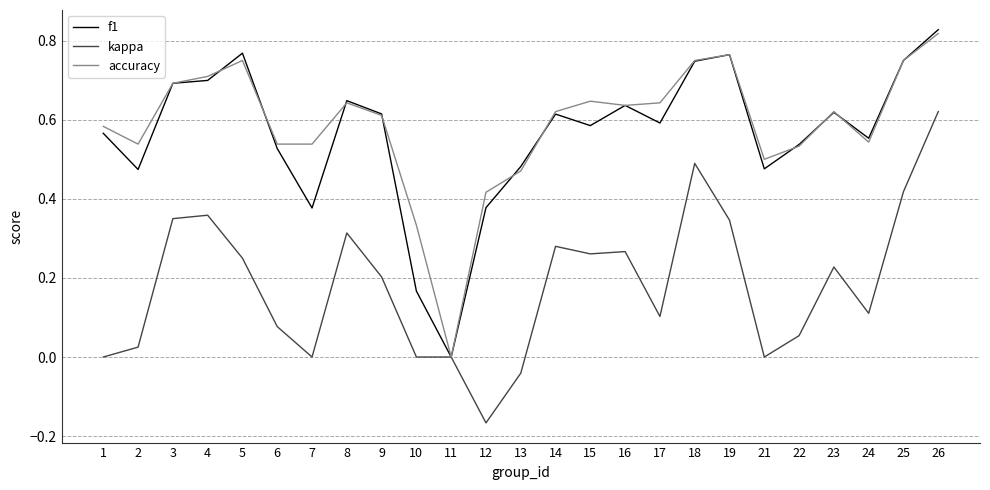

The value of accuracy at 11 is 0.3. True or false?

False